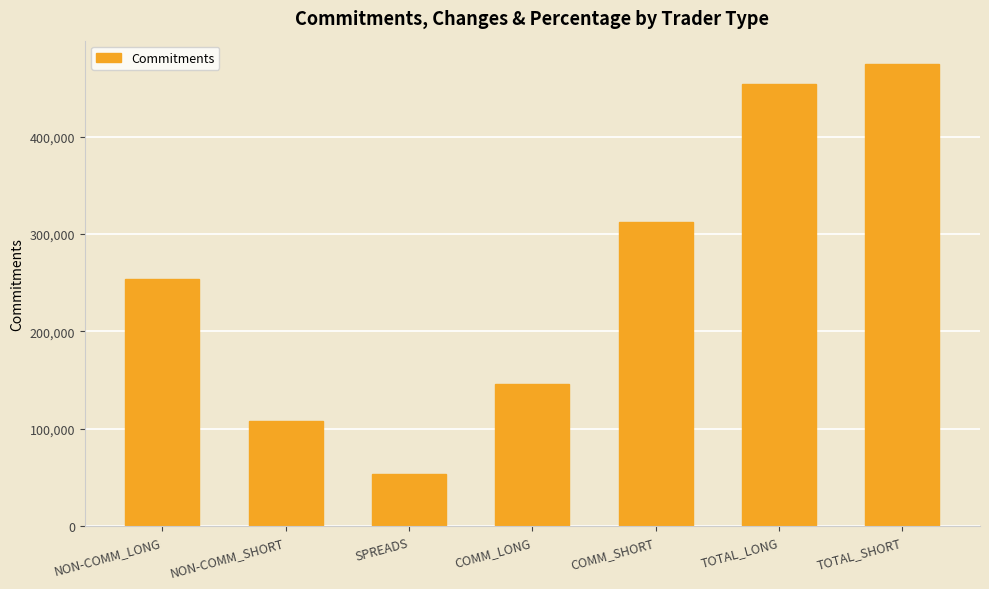

What is the average value?

257602